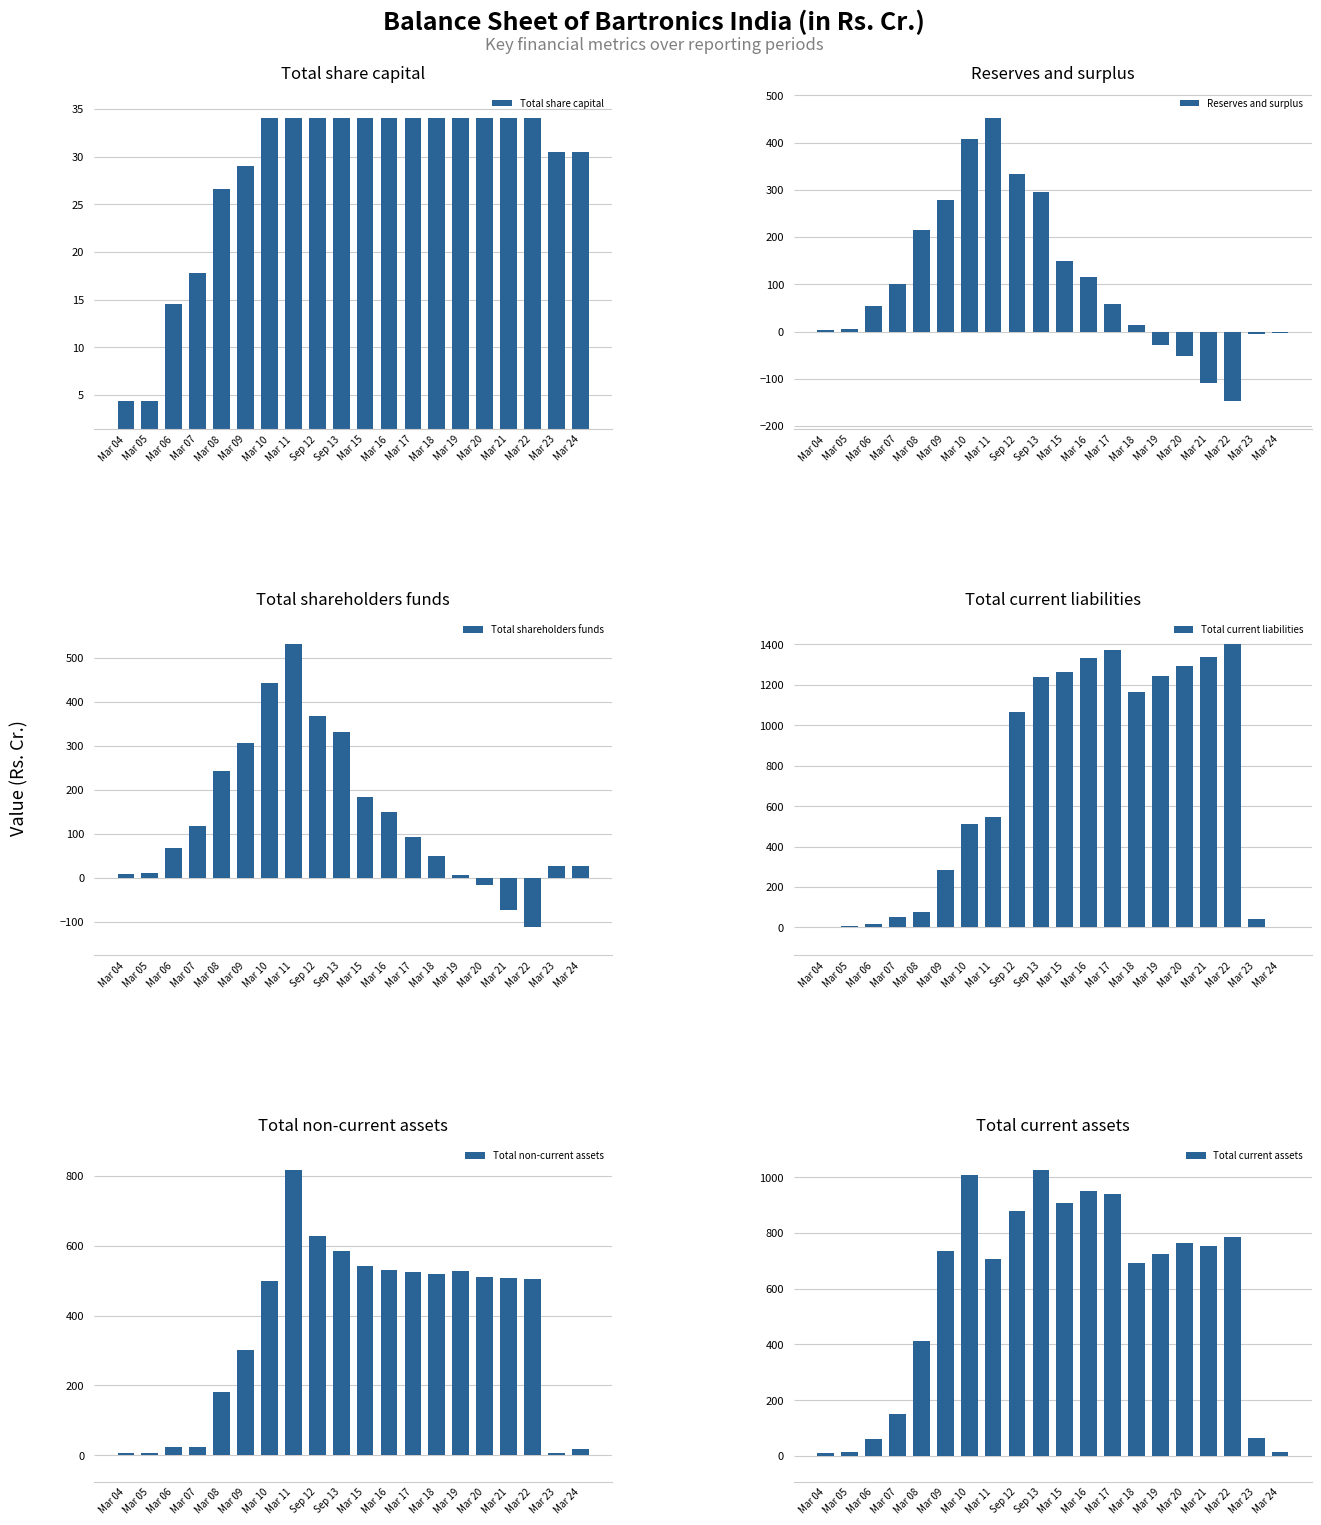

What position from the right is Mar 07?

17